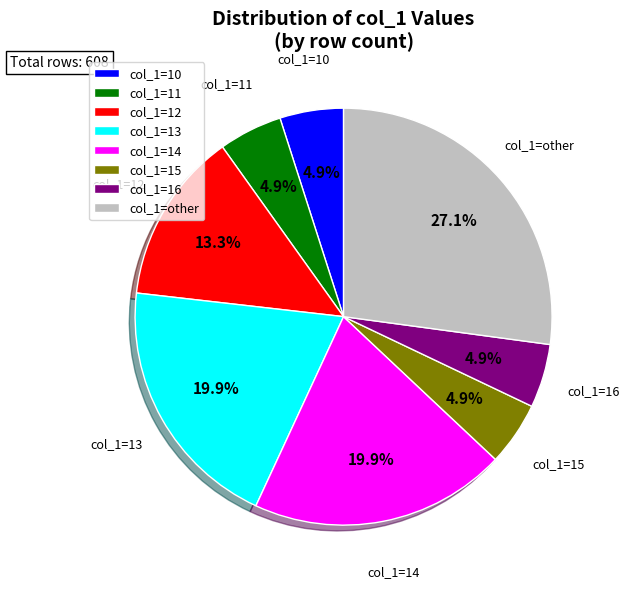

Does col_1=15 account for over 50% of the chart?

No